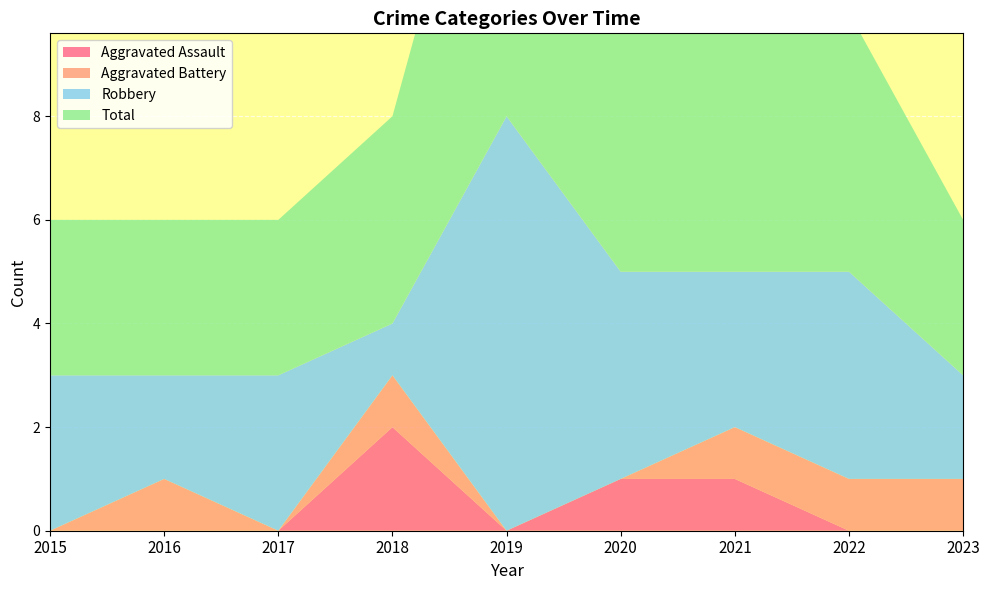

Reading right to left, transcribe all the data shown in this chart.

Aggravated Assault: 2023=0	2022=0	2021=1	2020=1	2019=0	2018=2	2017=0	2016=0	2015=0
Aggravated Battery: 2023=1	2022=1	2021=1	2020=0	2019=0	2018=1	2017=0	2016=1	2015=0
Robbery: 2023=2	2022=4	2021=3	2020=4	2019=8	2018=1	2017=3	2016=2	2015=3
Total: 2023=3	2022=5	2021=5	2020=5	2019=8	2018=4	2017=3	2016=3	2015=3